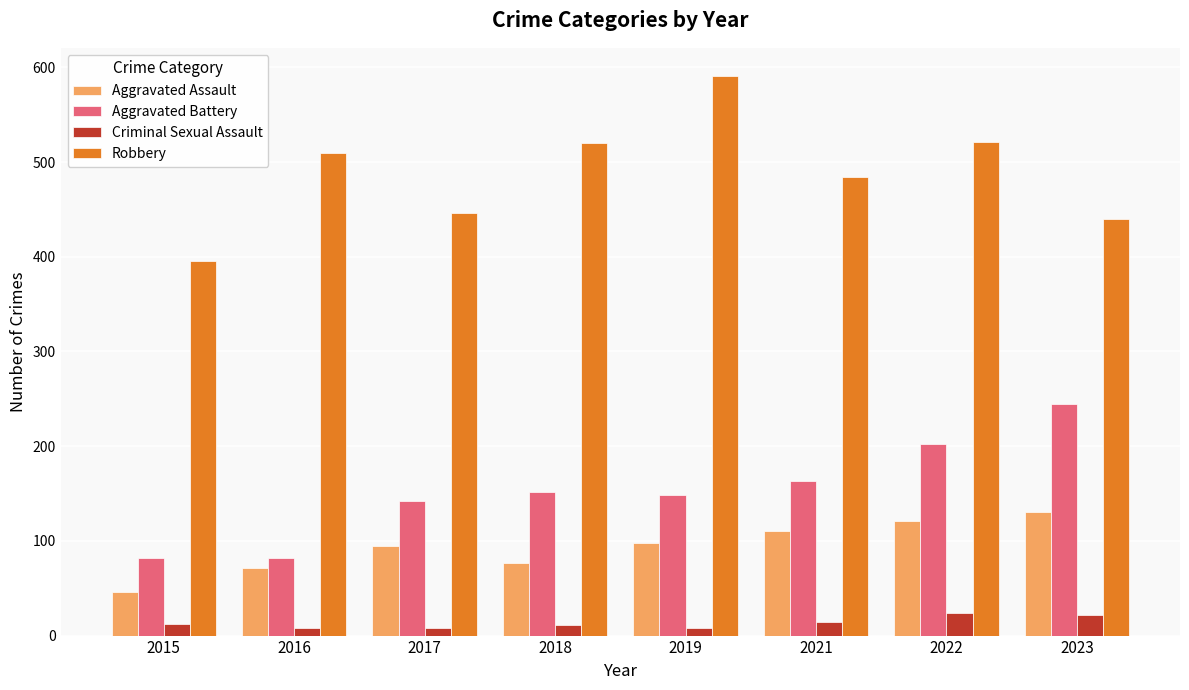

How many data points in Aggravated Battery are less than 152?

4